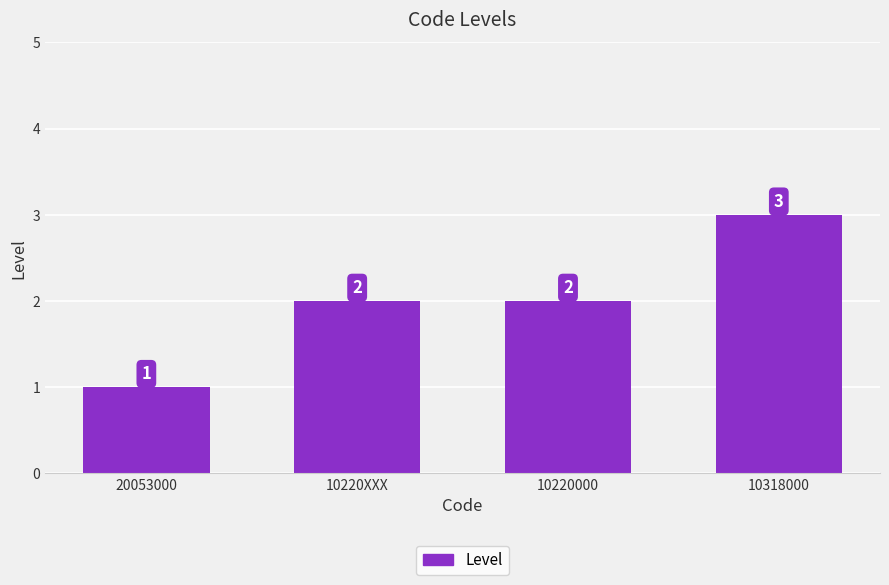

What position from the left is 10318000?

4